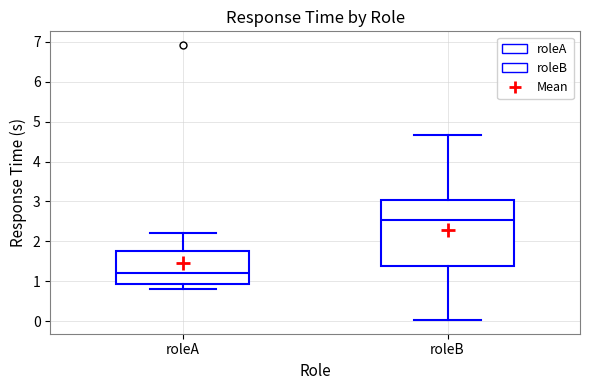

Reading left to right, read every box against the y-axis: the position of its median line, the range the box covers, and the ends of its whiskers. The values are not printed on the chart, so give them approximately, as read against the axis.

roleA: median 1.2, box 0.9 to 1.8, whiskers 0.8 to 2.2
roleB: median 2.5, box 1.4 to 3.0, whiskers 0.0 to 4.7